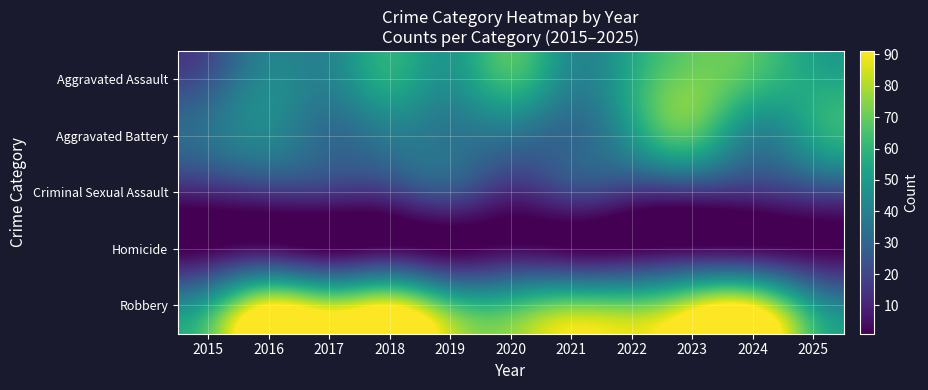

Rank the series by their maximum value, from lowest to highest.

Homicide, Criminal Sexual Assault, Aggravated Battery, Aggravated Assault, Robbery